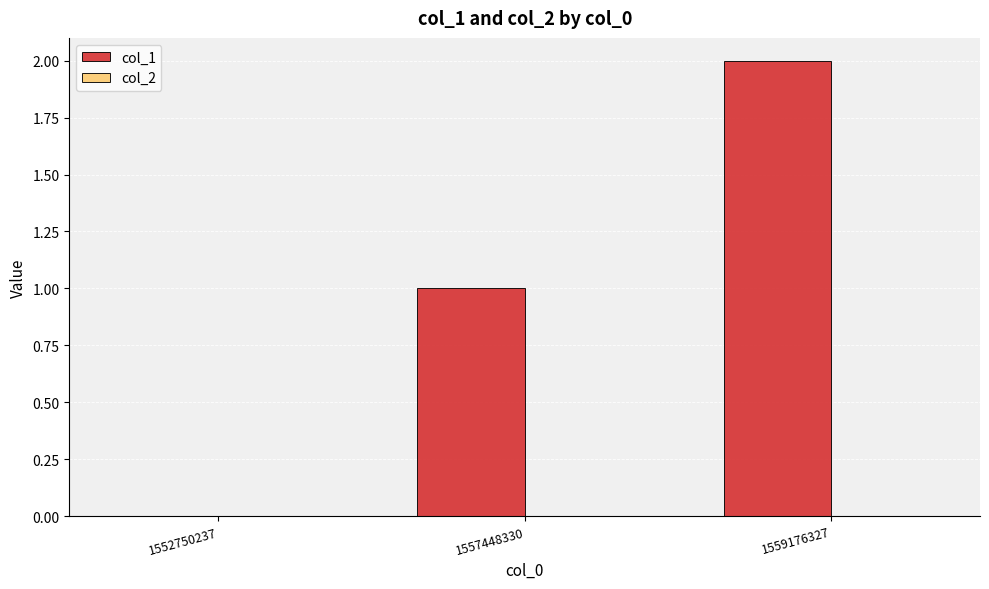

What is the sum of the values at 1559176327 and 1557448330?

3